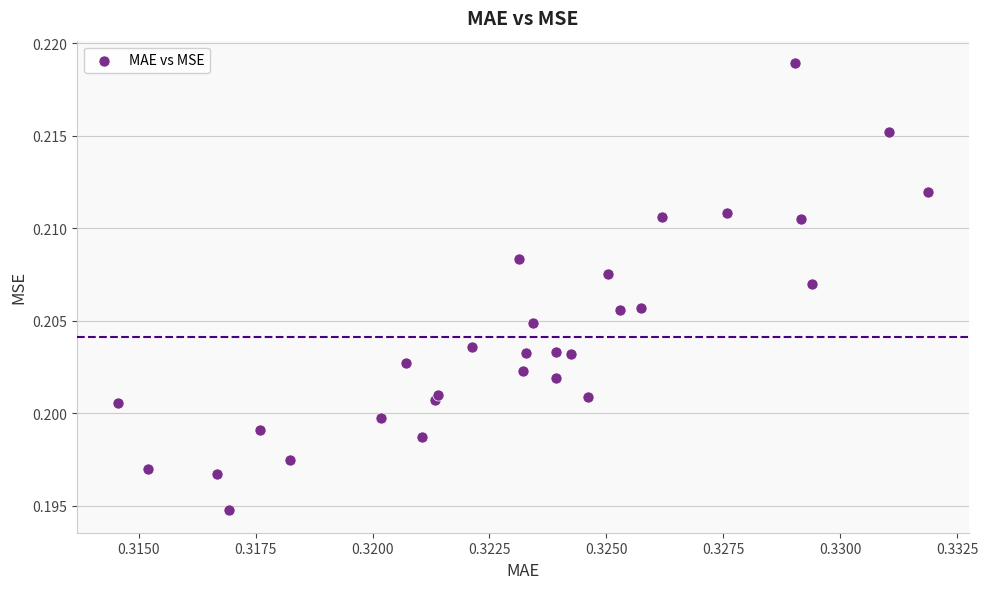

Count the number of points in this scatter plot.

30